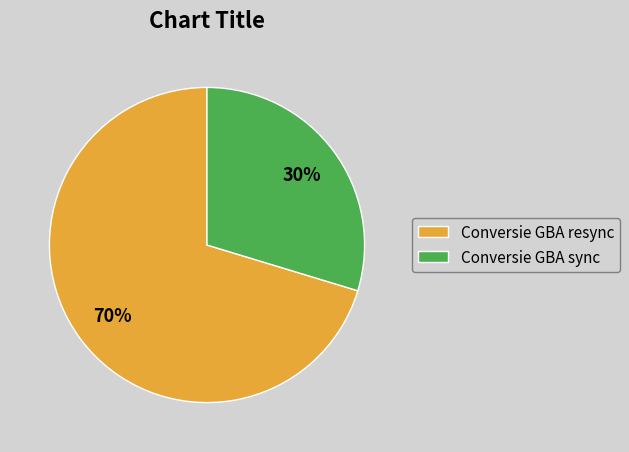

Is Conversie GBA resync the majority of the pie?

Yes